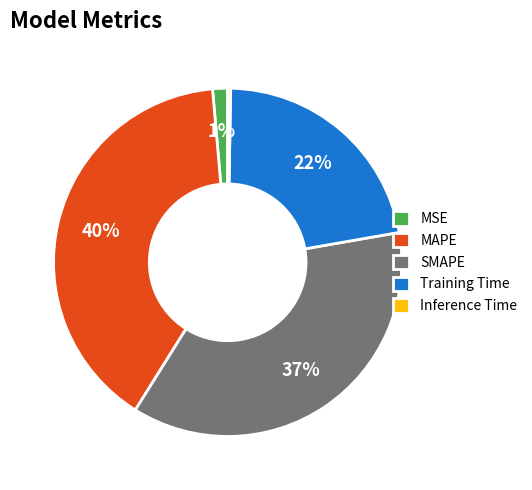

Do Inference Time and Training Time together represent more than half of the pie?

No